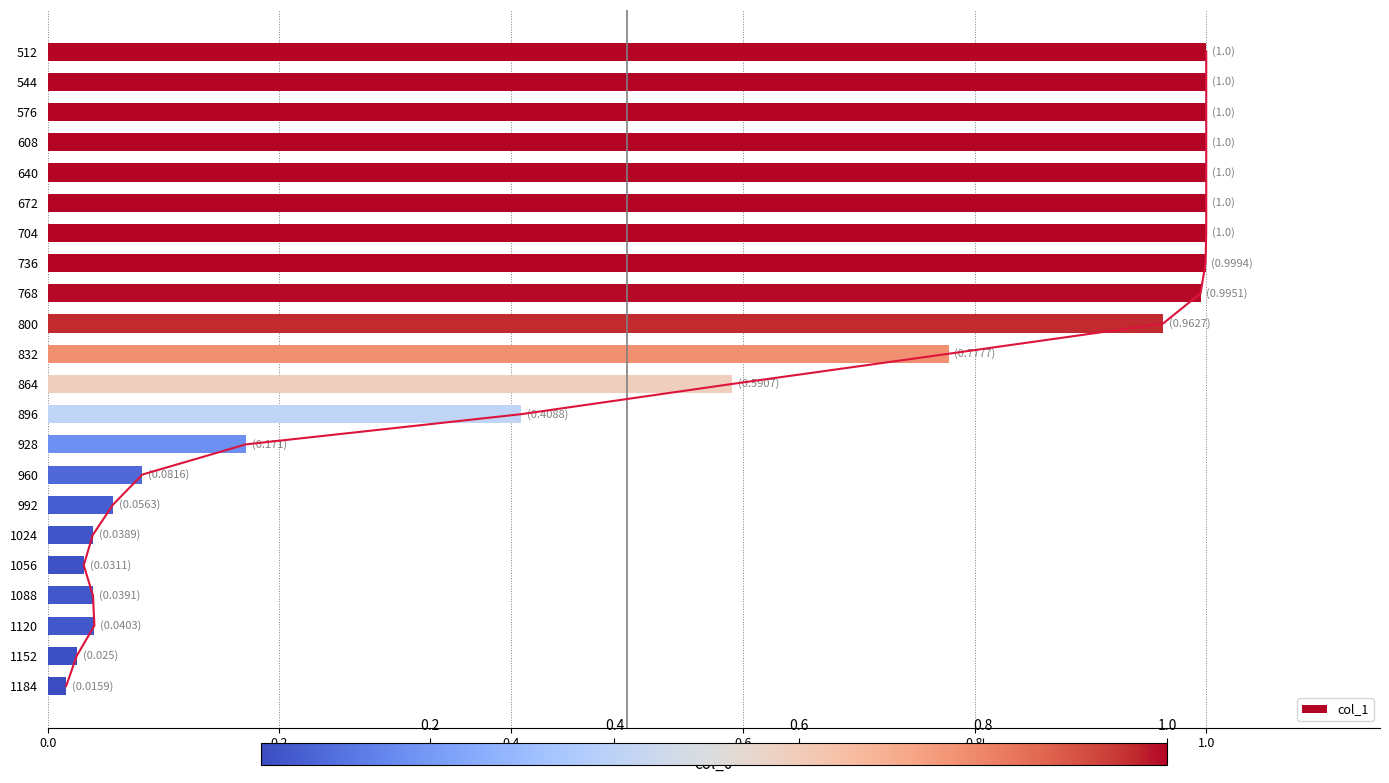

What is the average value?

0.6